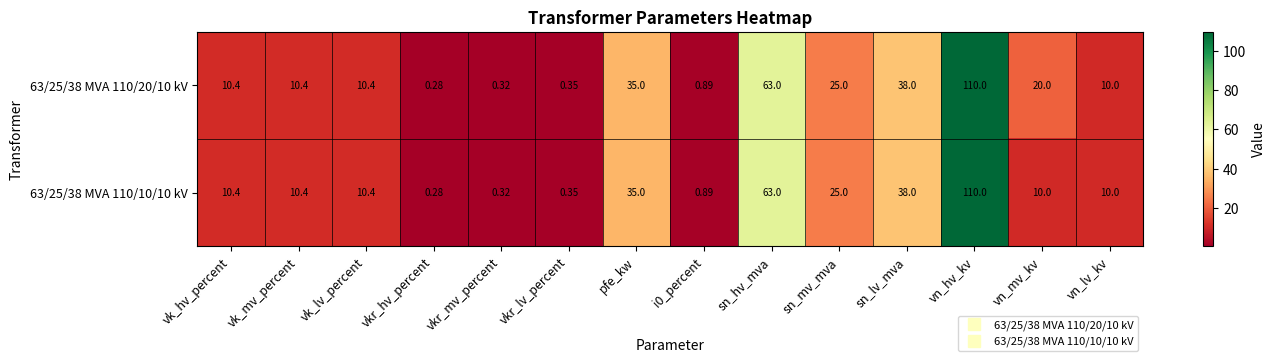

Count the number of data series in this chart.

2